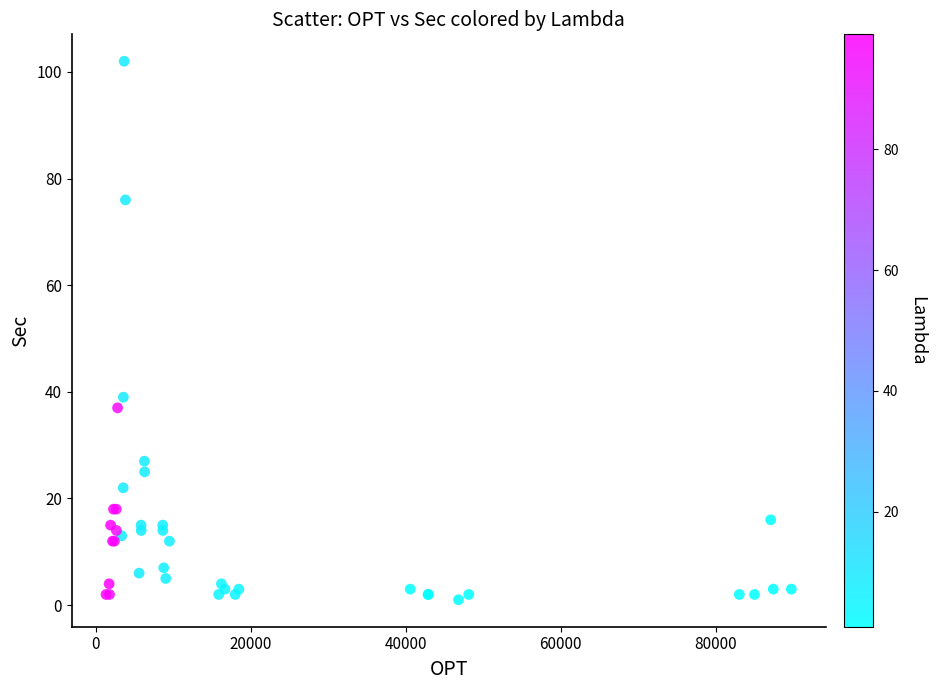

What Y value in the scatter plot is closest to 51?

39